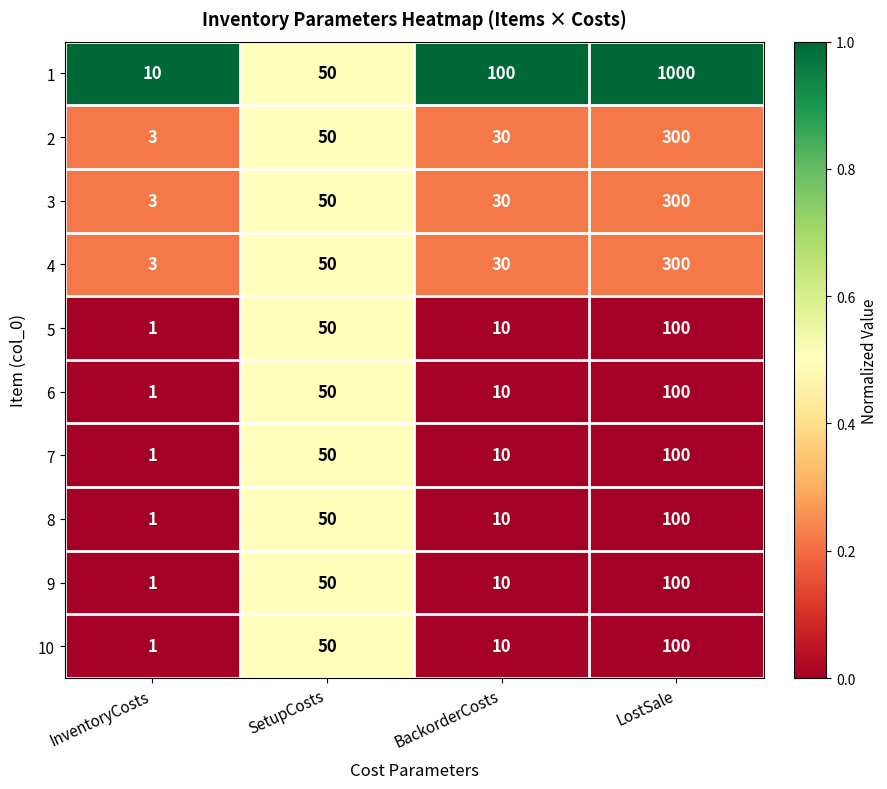

Is the value of 2 at BackorderCosts greater than the value of 7 at InventoryCosts?

Yes